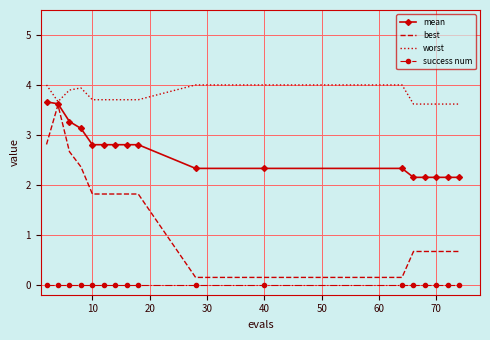

What is the greatest value displayed?

4.0